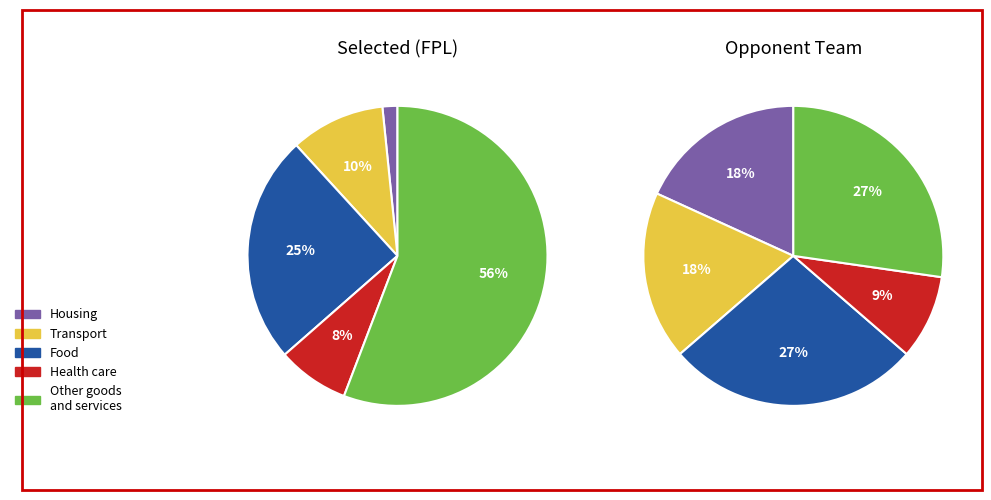

To the nearest percent, what percentage of the pie is 5?

10%